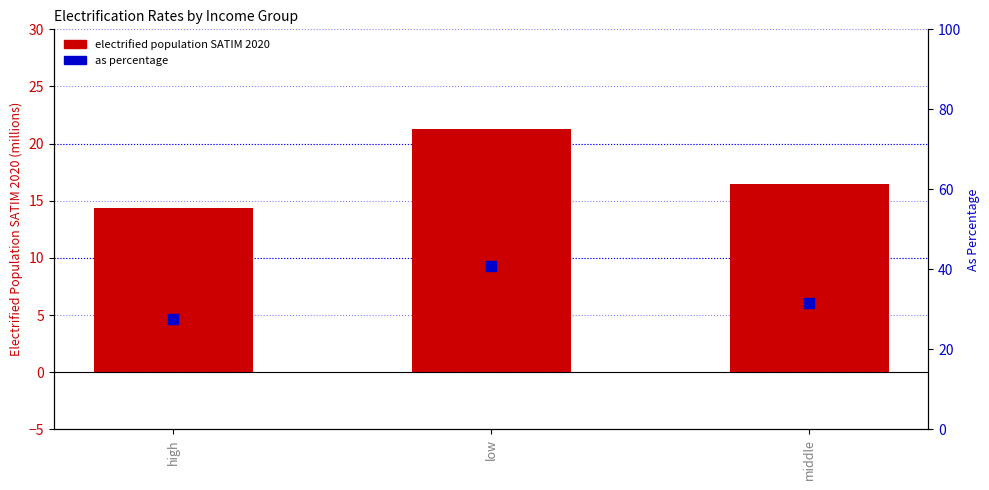

Which series has the largest Y range (max minus min)?

as percentage